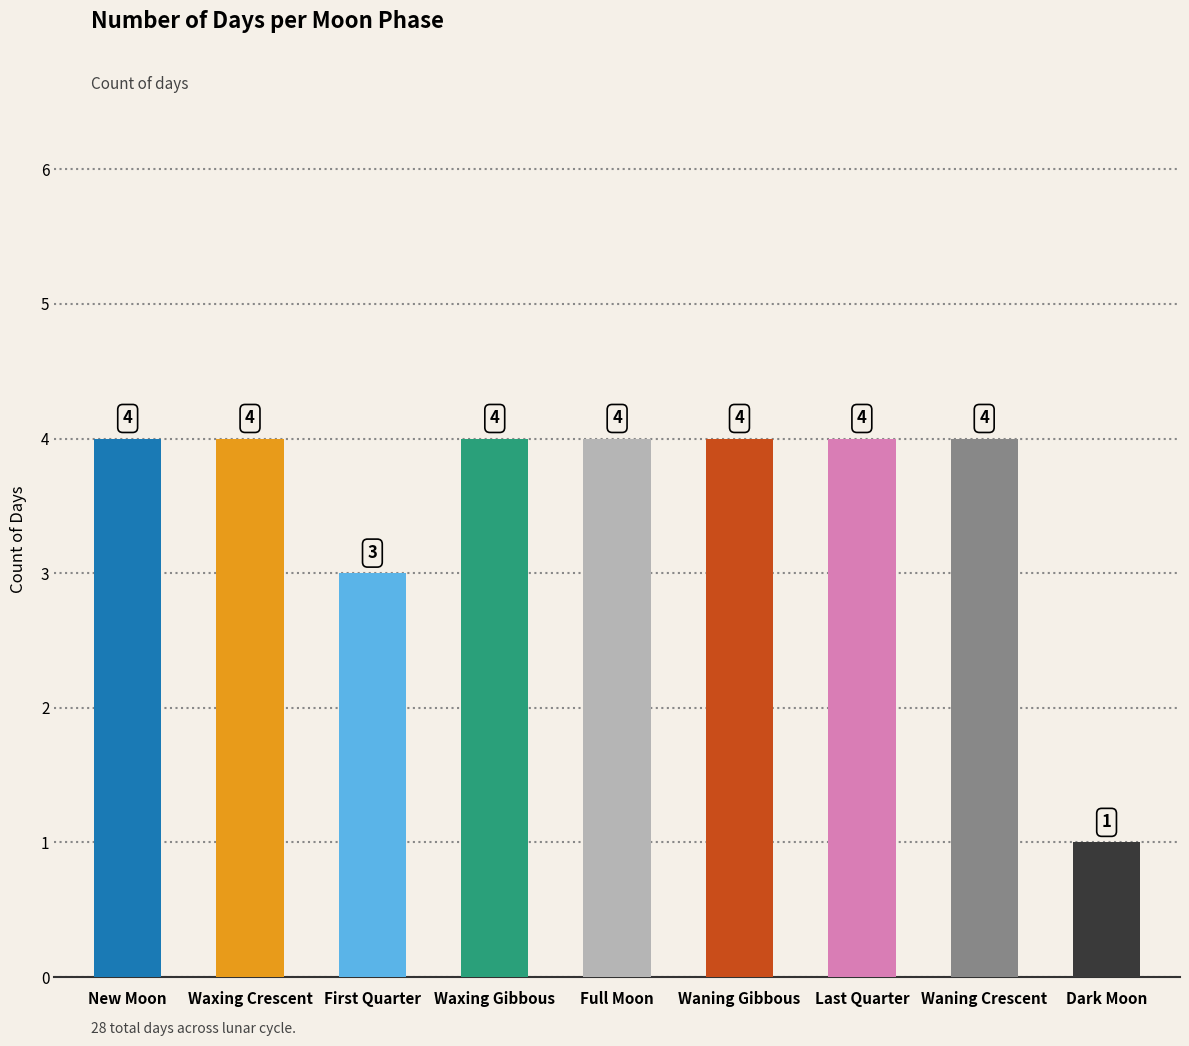

What is the label of the 1st bar from the left?

New Moon